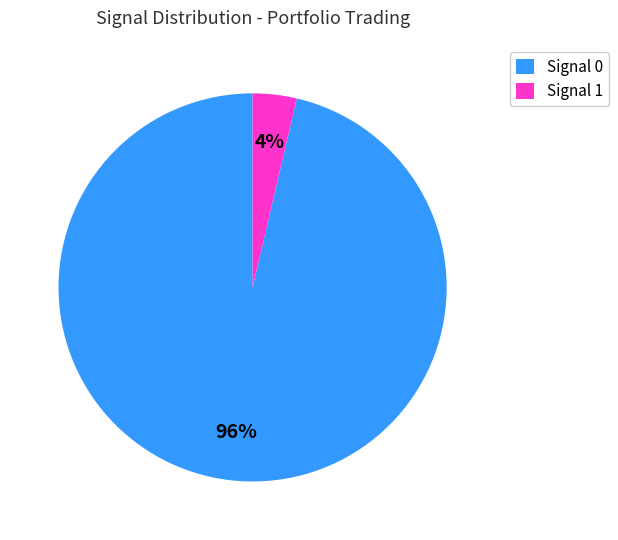

Which slice represents more than half of the pie?

Signal 0